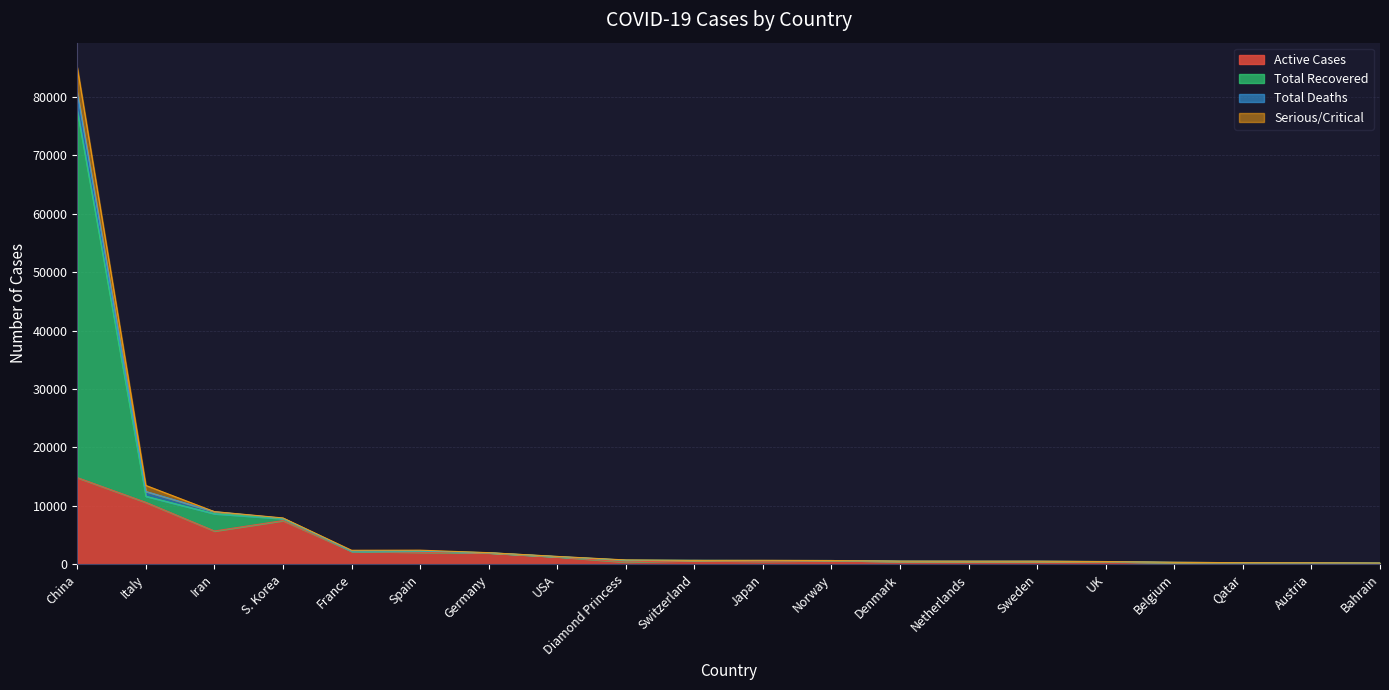

Where is Active Cases nearest to the value 7493?

S. Korea